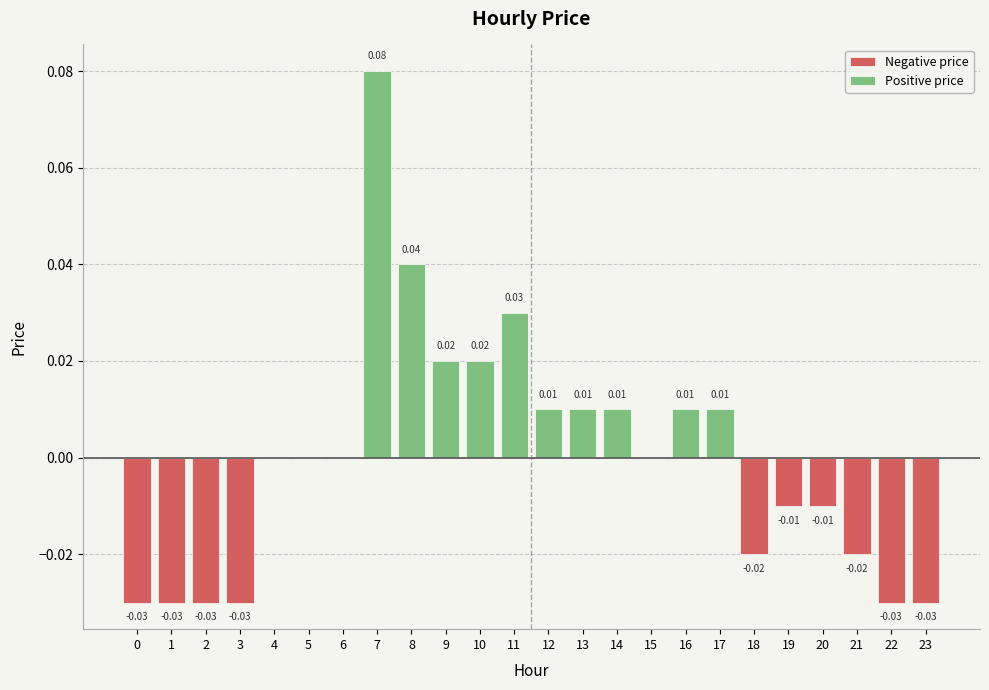

What are all the series names shown in the legend?

Negative price, Positive price